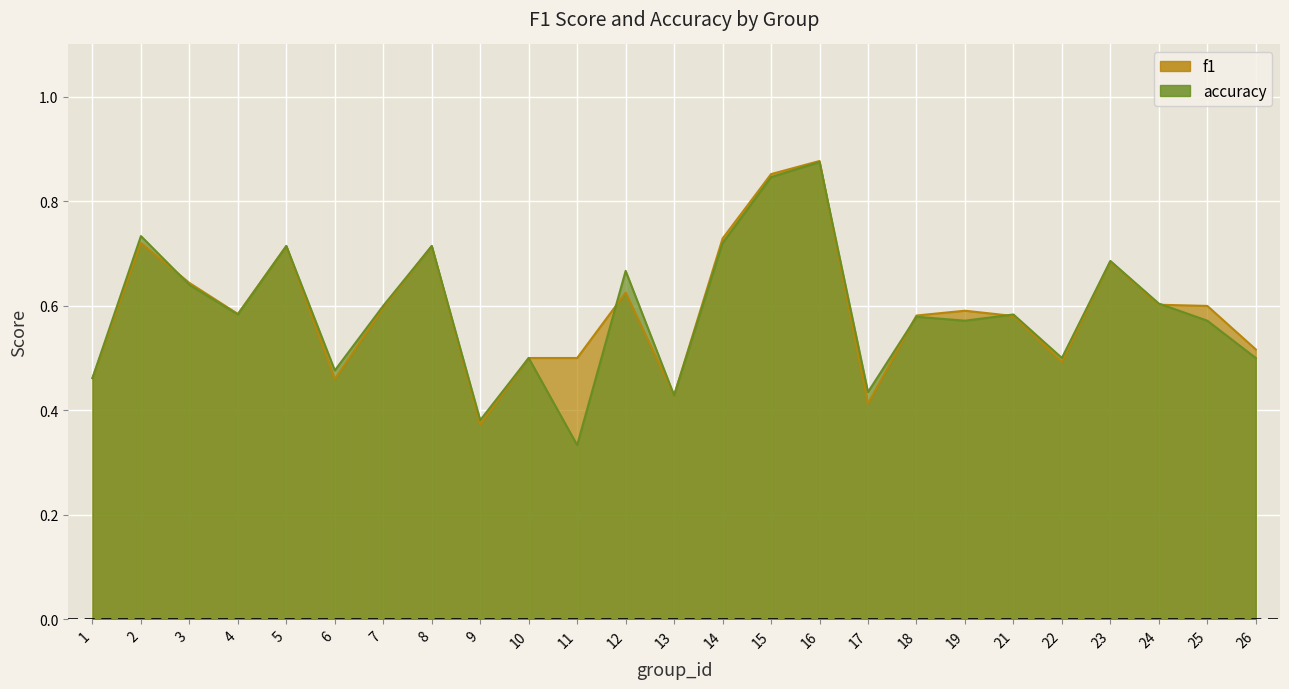

At which label does accuracy reach its peak?

16